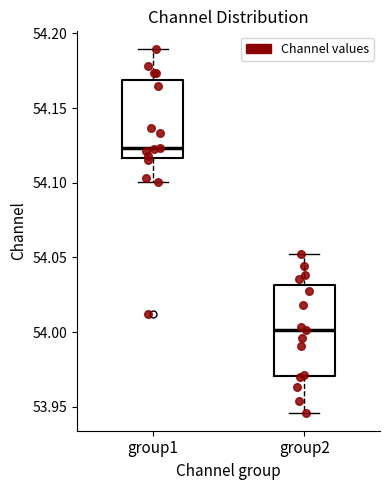

Comparing the boxes themselves (not the whiskers), which one is the tallest?

group2